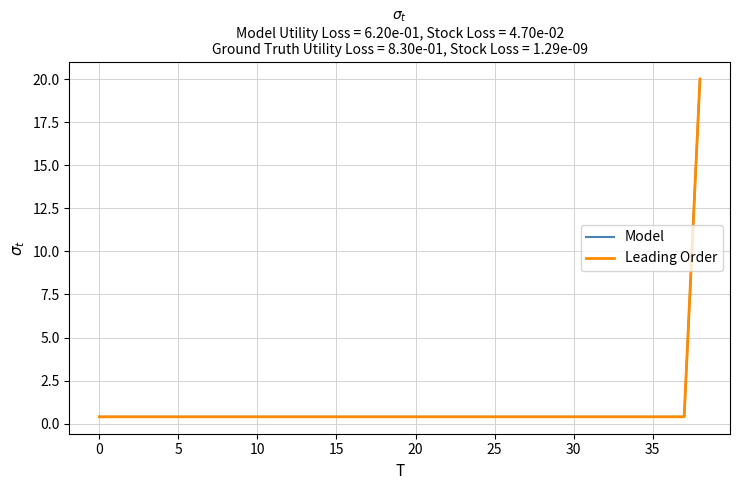

Reading right to left, transcribe all the data shown in this chart.

Model: 20.0	0.4	0.4	0.4	0.4	0.4	0.4	0.4	0.4	0.4	0.4	0.4	0.4	0.4	0.4	0.4	0.4	0.4	0.4	0.4	0.4	0.4	0.4	0.4	0.4	0.4	0.4	0.4	0.4	0.4	0.4	0.4	0.4	0.4	0.4	0.4	0.4	0.4	0.4
Leading Order: 20.0	0.4	0.4	0.4	0.4	0.4	0.4	0.4	0.4	0.4	0.4	0.4	0.4	0.4	0.4	0.4	0.4	0.4	0.4	0.4	0.4	0.4	0.4	0.4	0.4	0.4	0.4	0.4	0.4	0.4	0.4	0.4	0.4	0.4	0.4	0.4	0.4	0.4	0.4